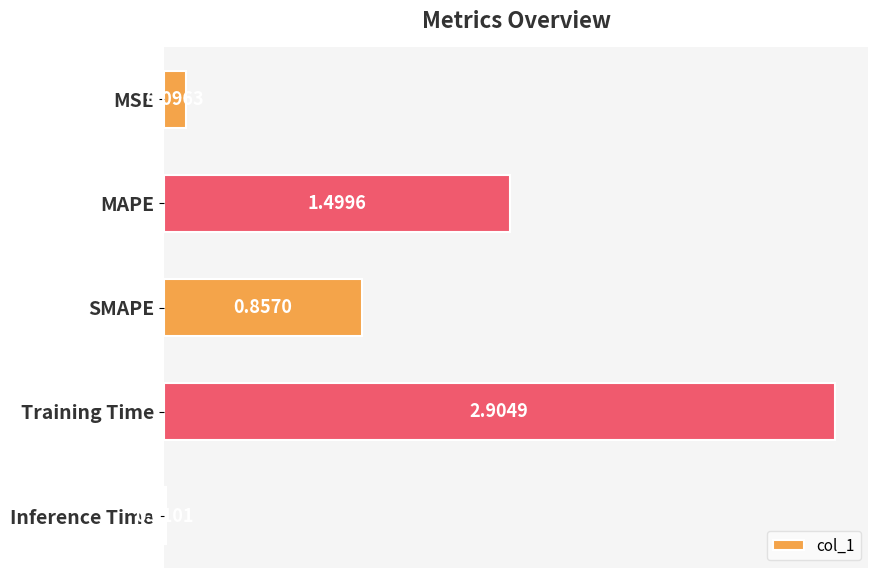

Which has a higher value, MAPE or SMAPE?

MAPE